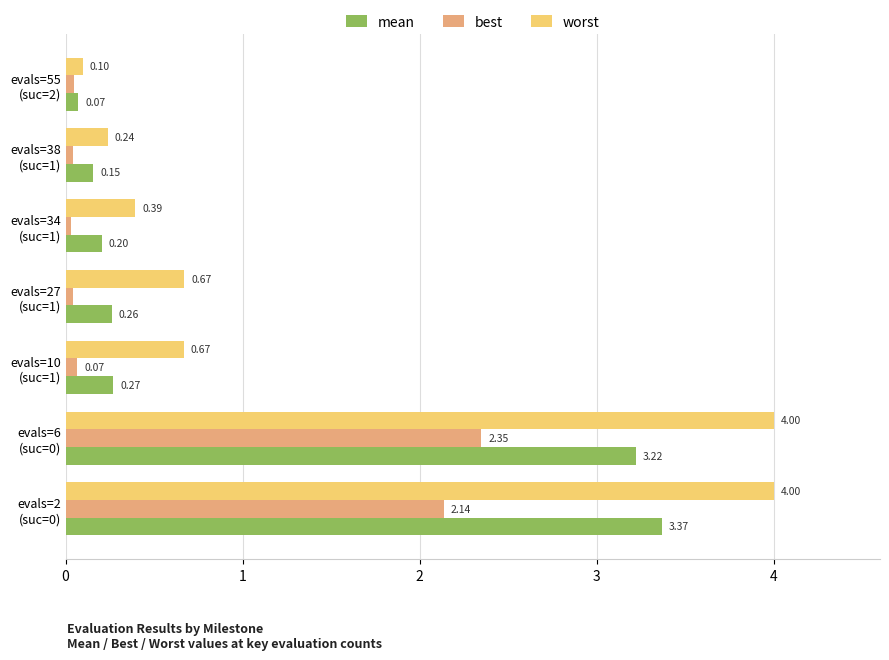

List the series in order of their overall mean, lowest first.

best, mean, worst